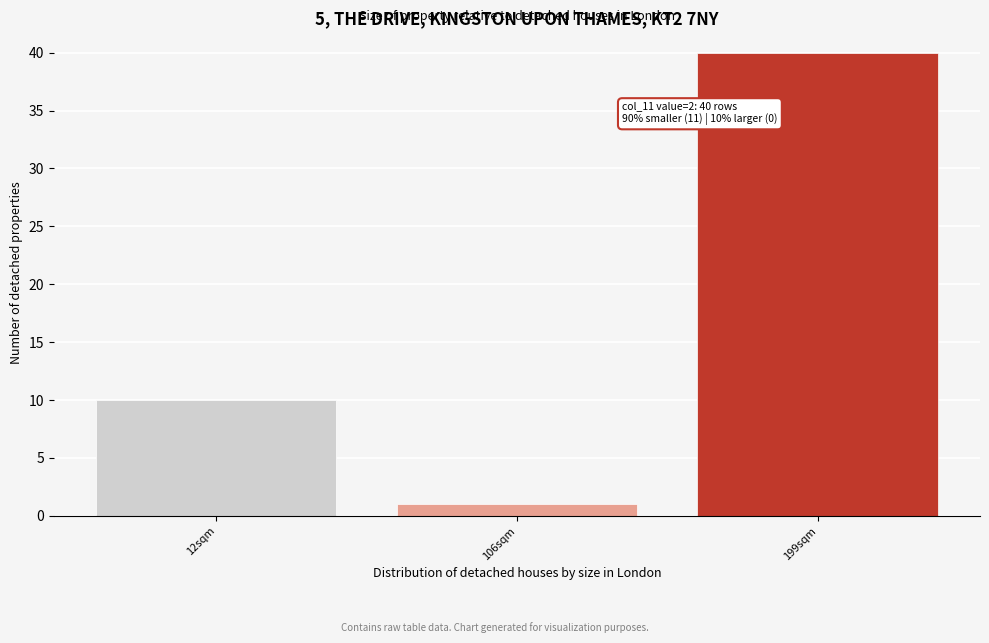

Reading left to right, what are all the values shown in this chart?

10	1	40